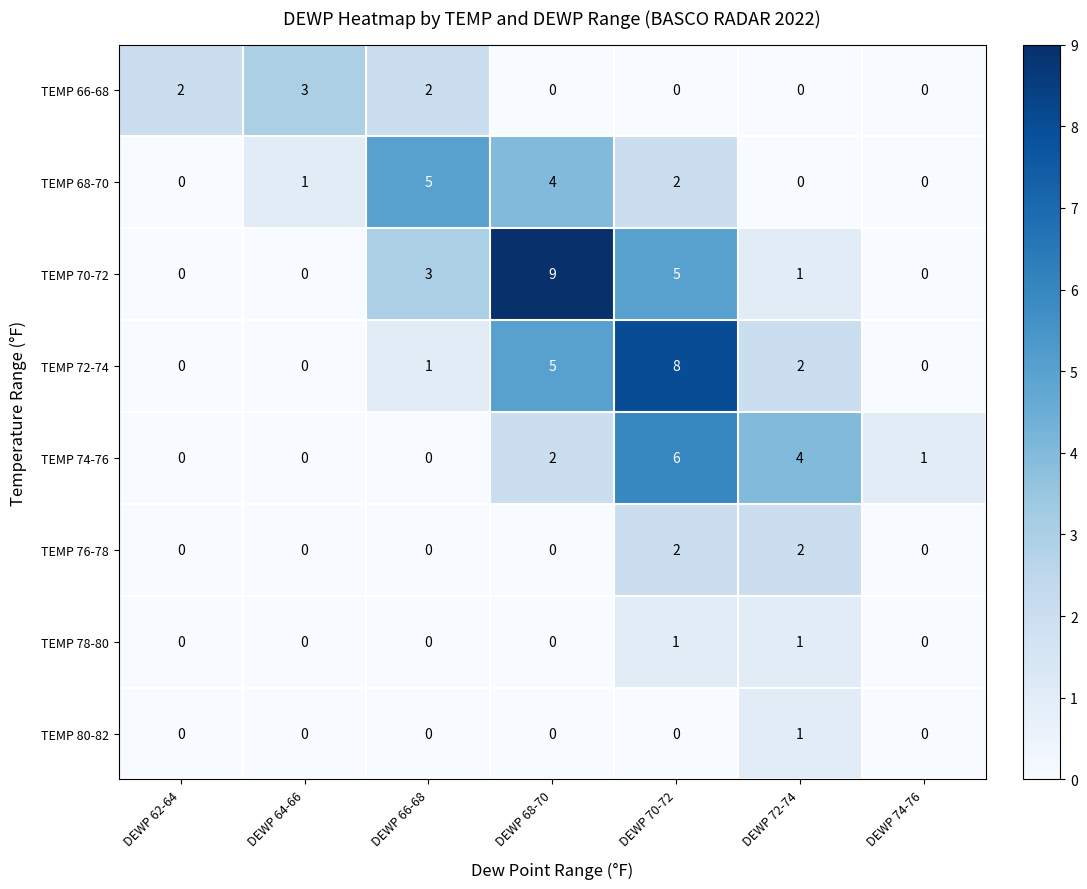

At which category is the sum across all series the highest?

DEWP 70-72